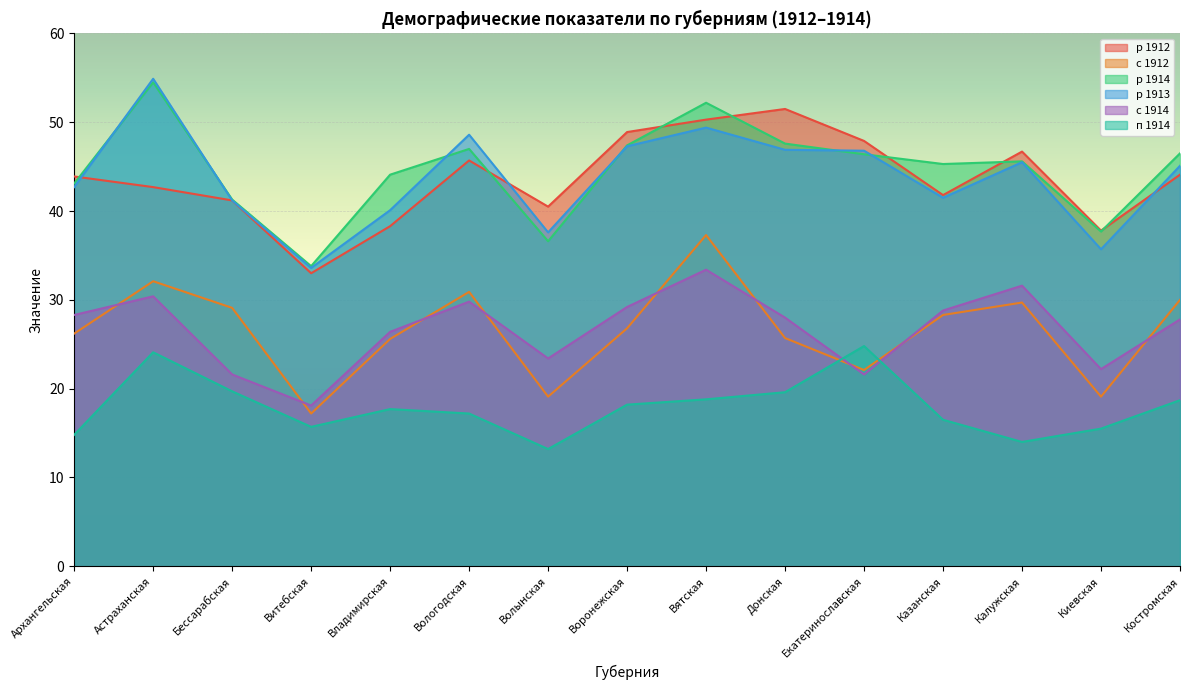

Rank the series at Костромская from lowest to highest value.

п 1914, с 1914, с 1912, р 1912, р 1913, р 1914